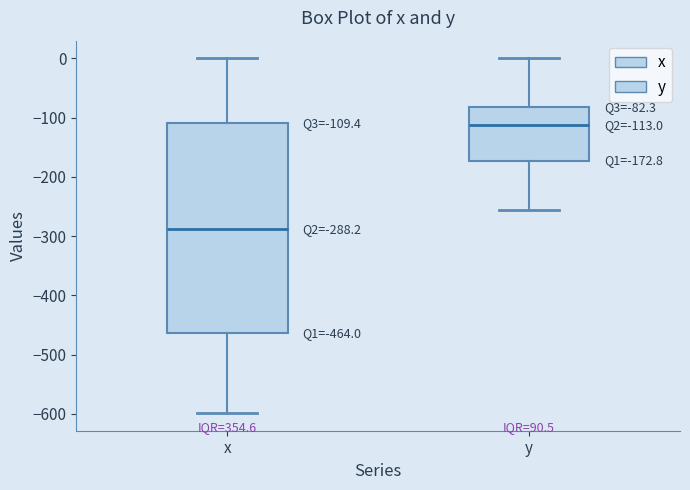

Comparing the boxes themselves (not the whiskers), which one is the tallest?

x